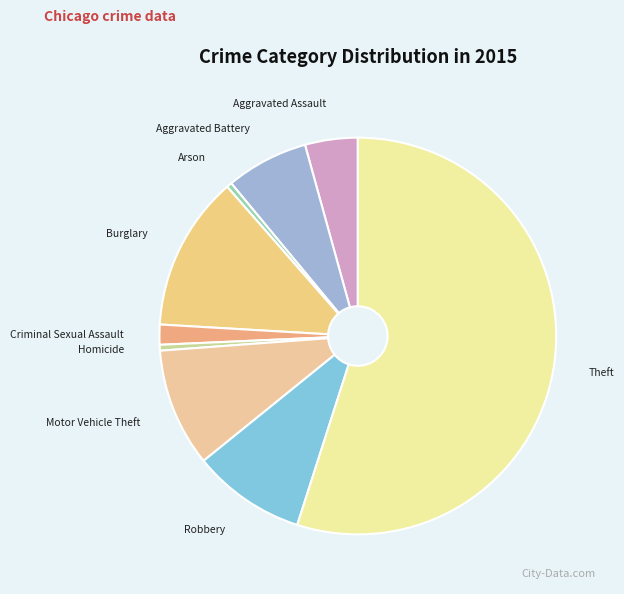

Which category has the biggest portion of the pie?

Theft